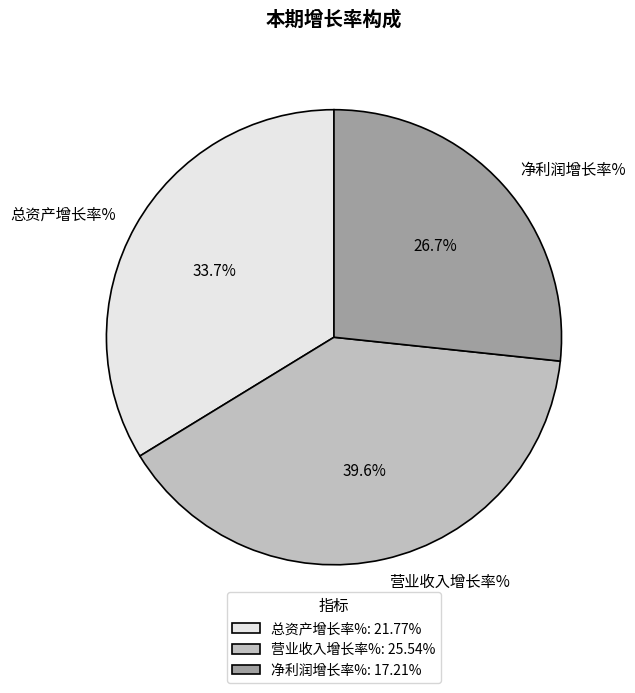

Rank the categories by value from lowest to highest.

净利润增长率%, 总资产增长率%, 营业收入增长率%